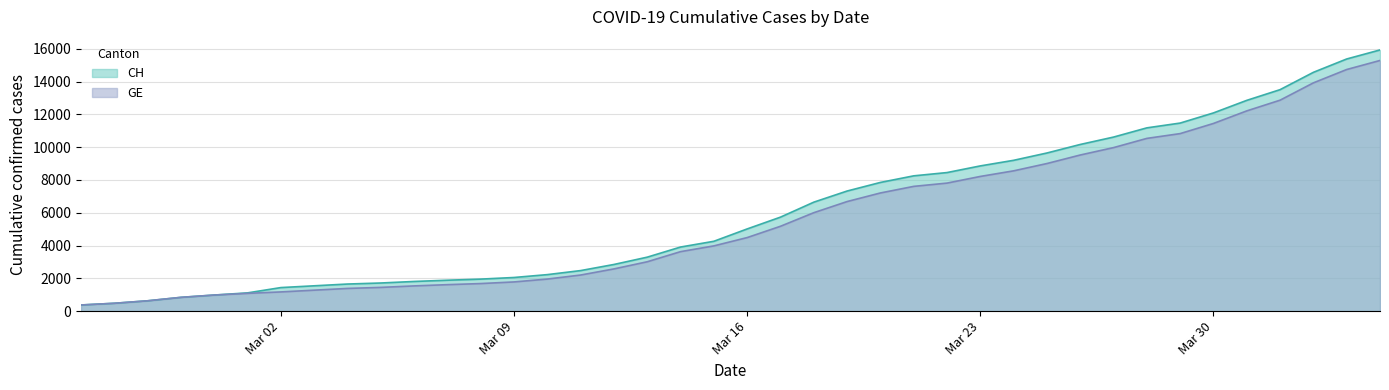

Which series has the largest range (max minus min)?

CH